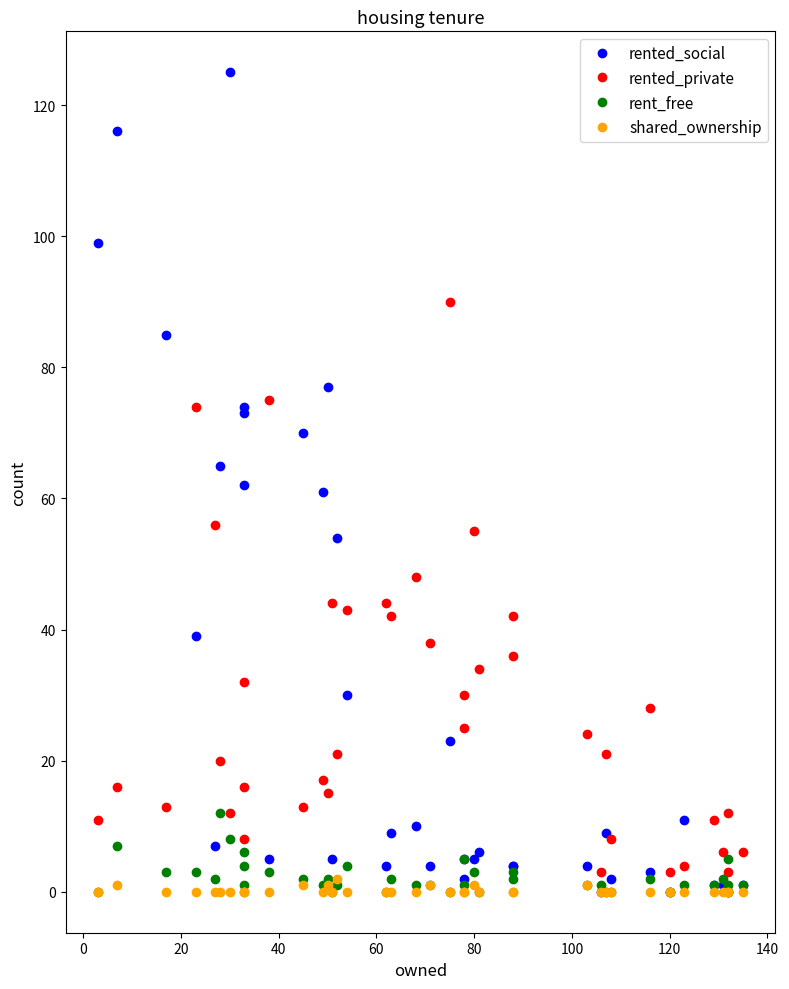

What is the average value of the rented_social series?

29